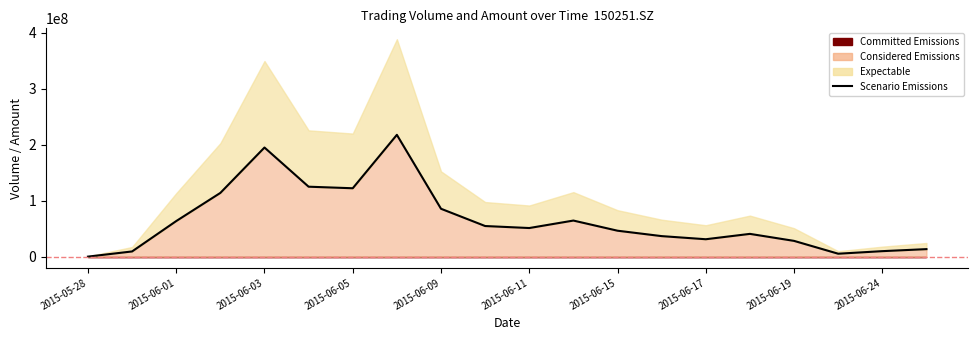

True or false: the data has more than 1 interior local peaks.

True